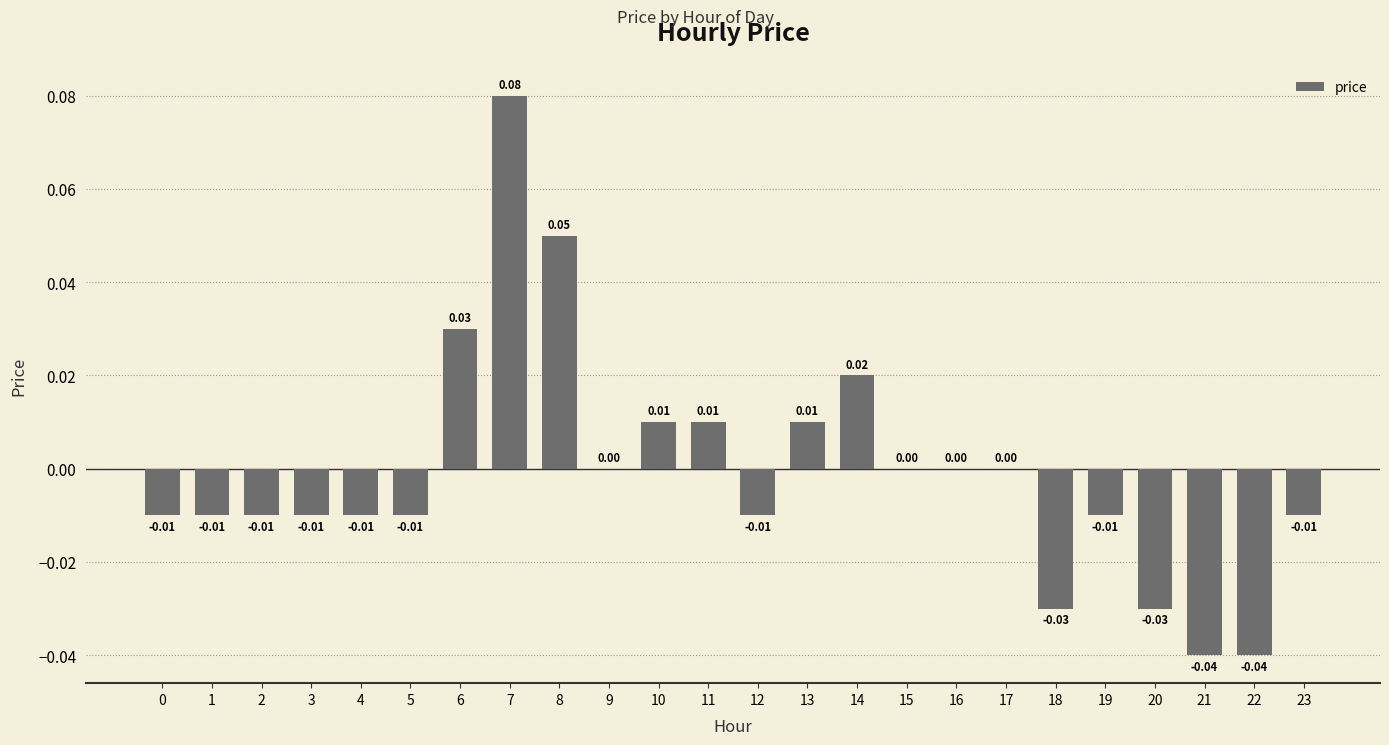

Where does the data first go above 0?

6